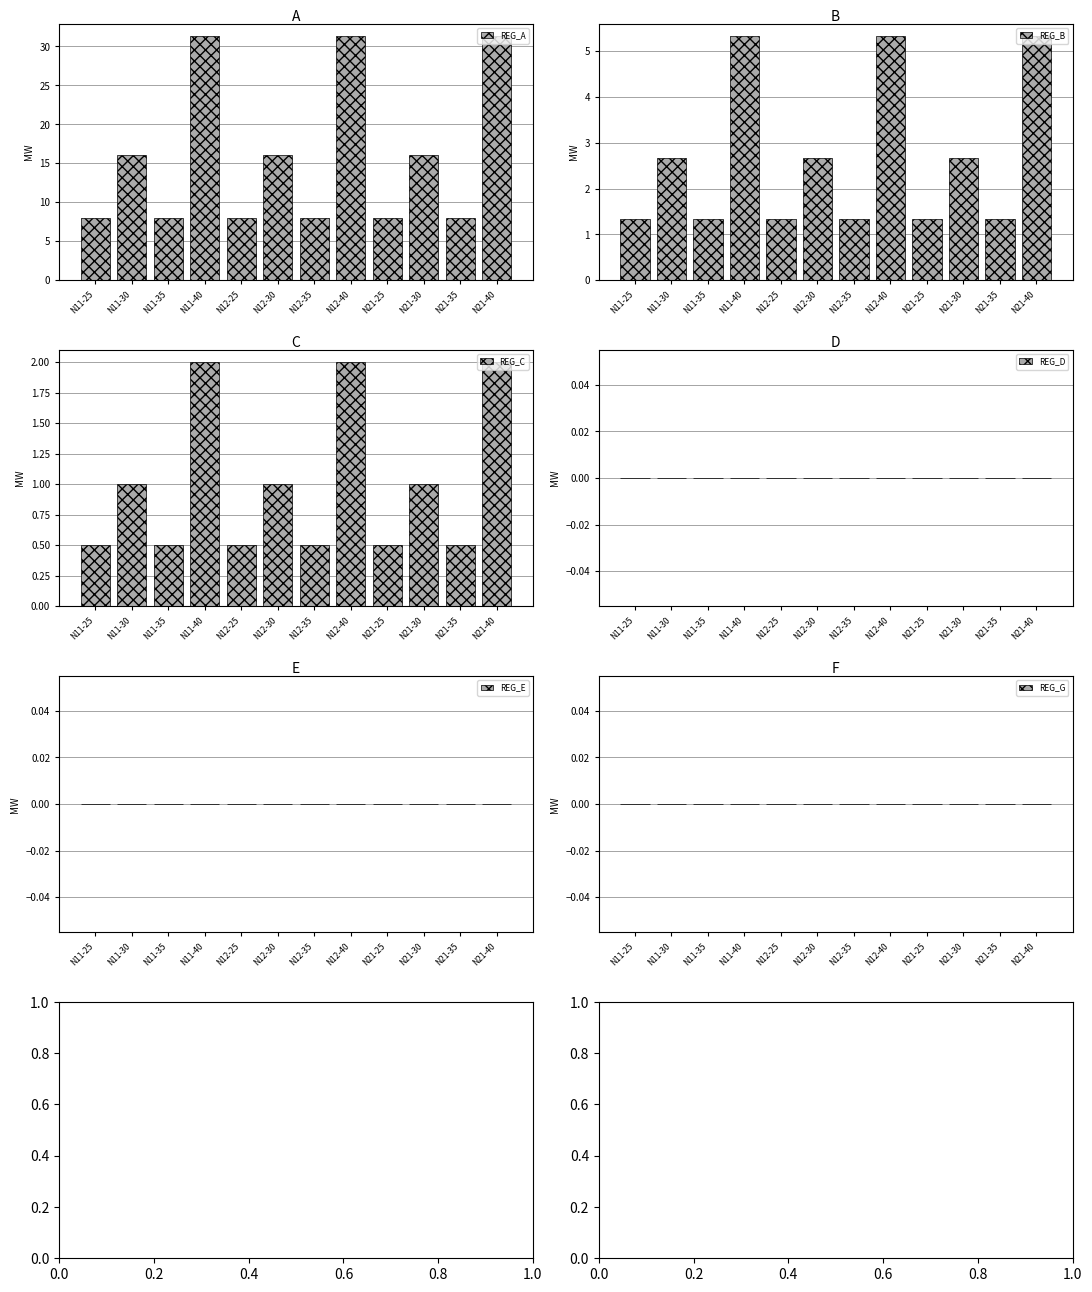

Which series changed the most between N11-25 and N21-25?

REG_A